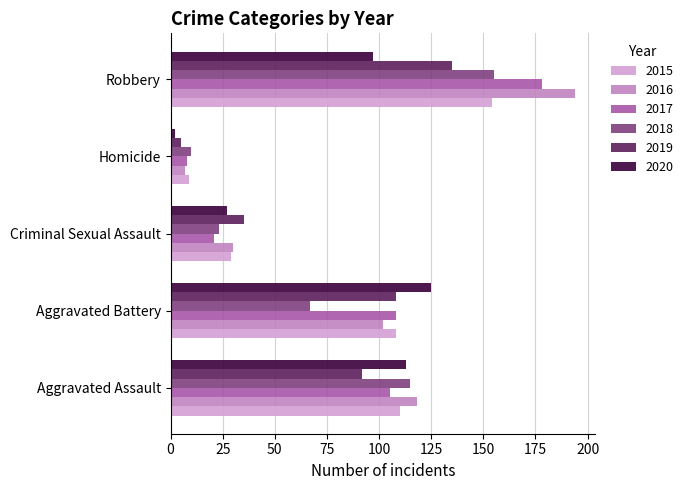

Is it true that 2015 equals 9 at Homicide?

True